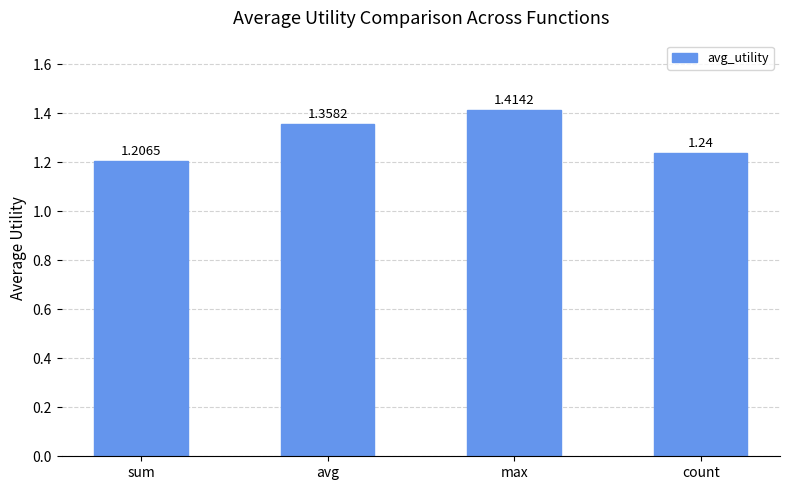

At which category does the chart reach its minimum across all series?

sum